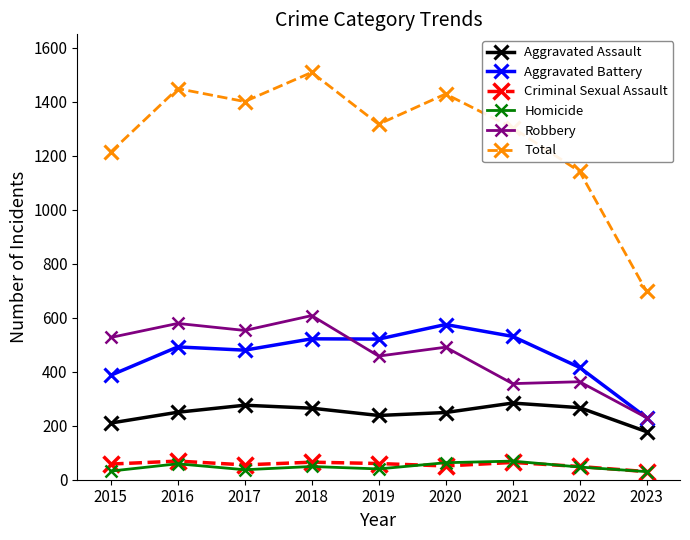

What is the value of the Aggravated Battery point at the 7th from the left?

531